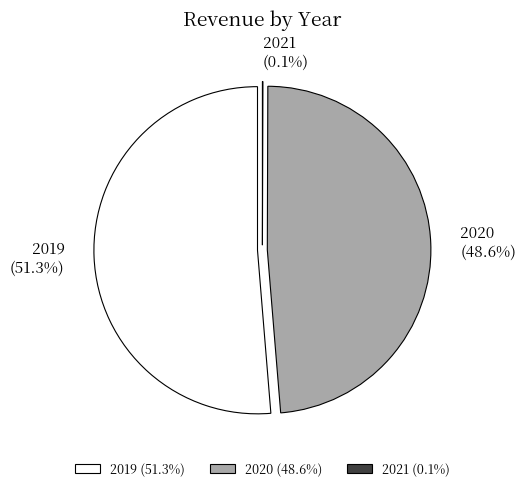

Between 2021 and 2019, which is larger?

2019